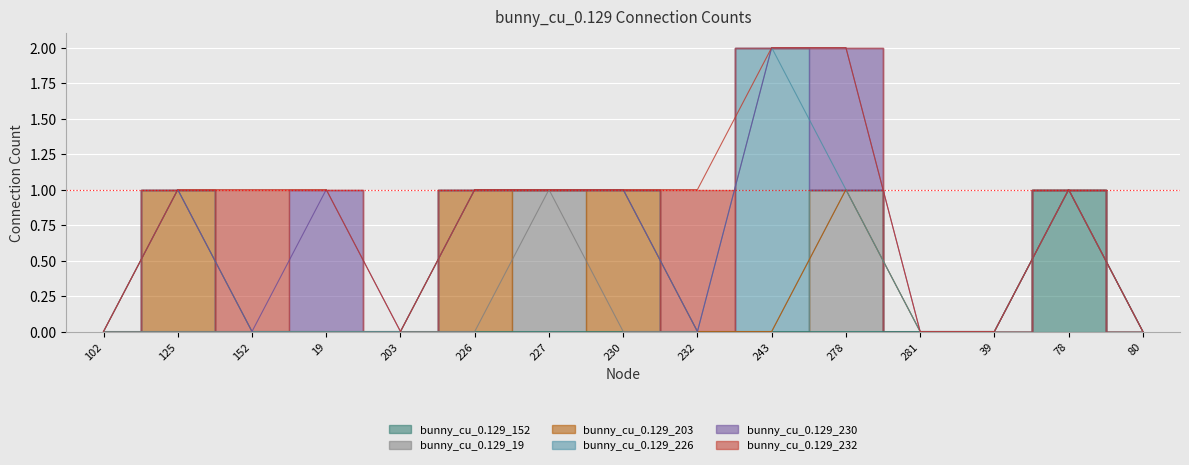

What is the sum of all bunny_cu_0.129_226 values?

2